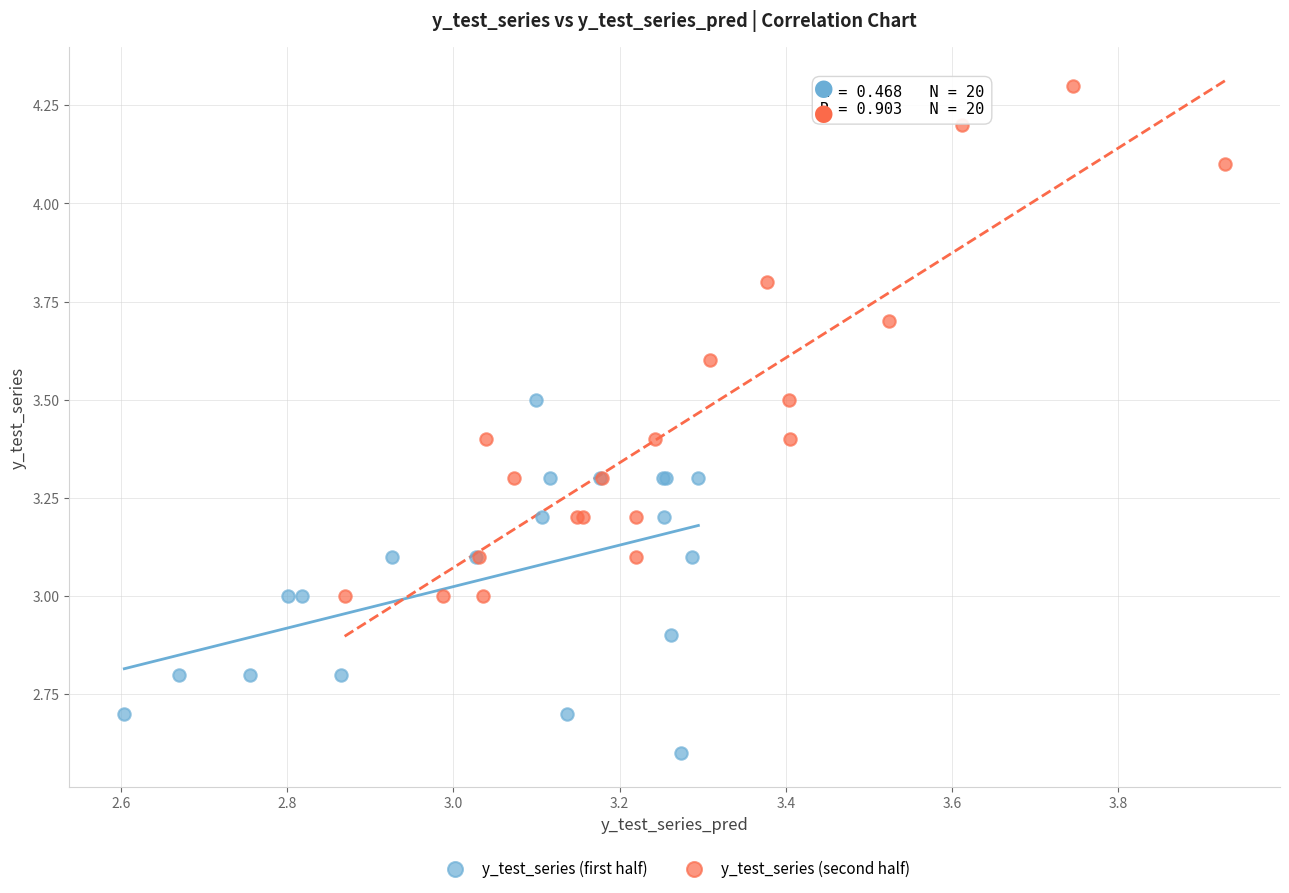

Which series reaches the minimum Y coordinate?

y_test_series (first half)